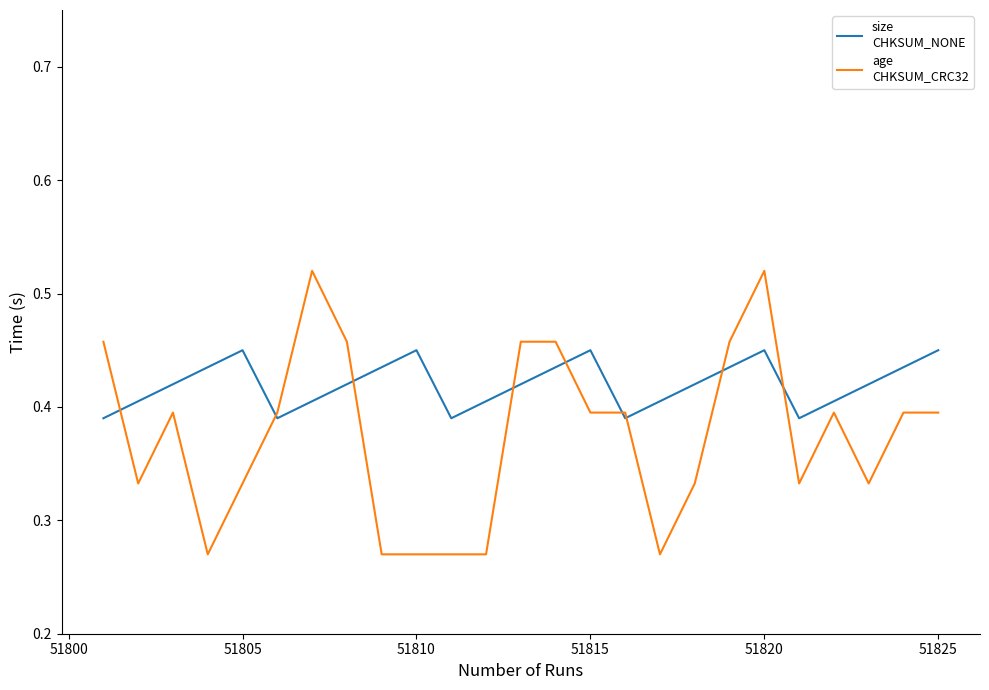

At which category is the sum across all series the highest?

51820